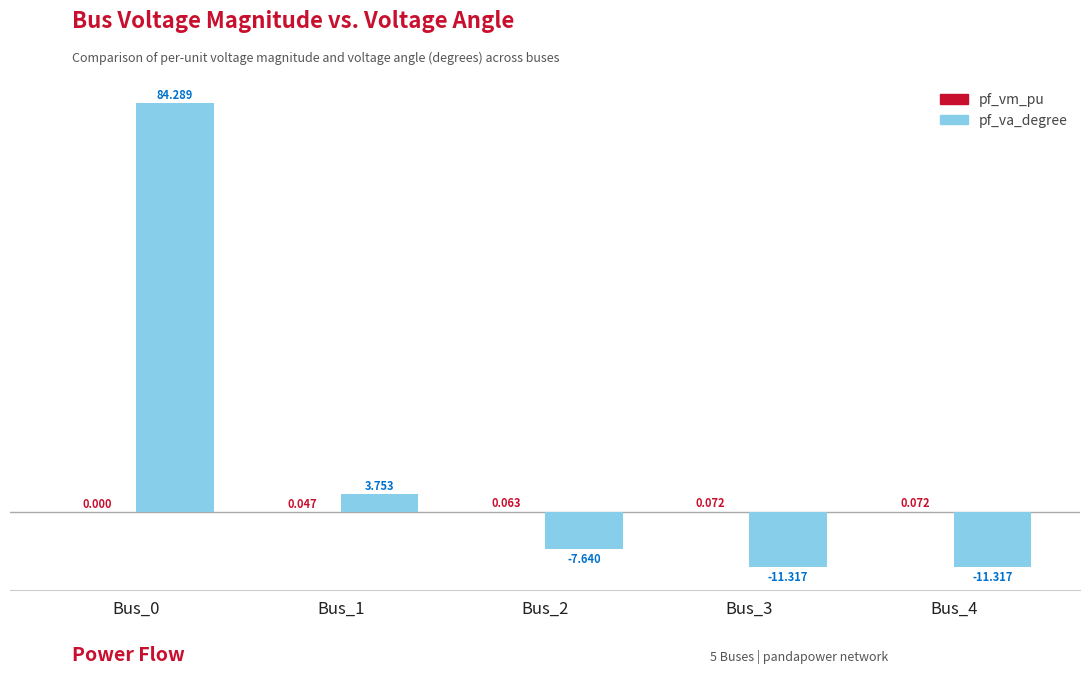

Which series changed the most between Bus_0 and Bus_4?

pf_va_degree